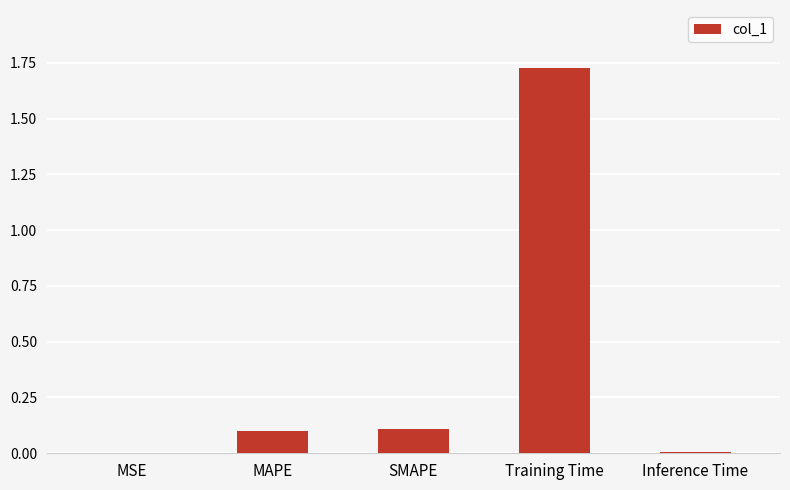

Which label corresponds to the largest value in the chart?

Training Time